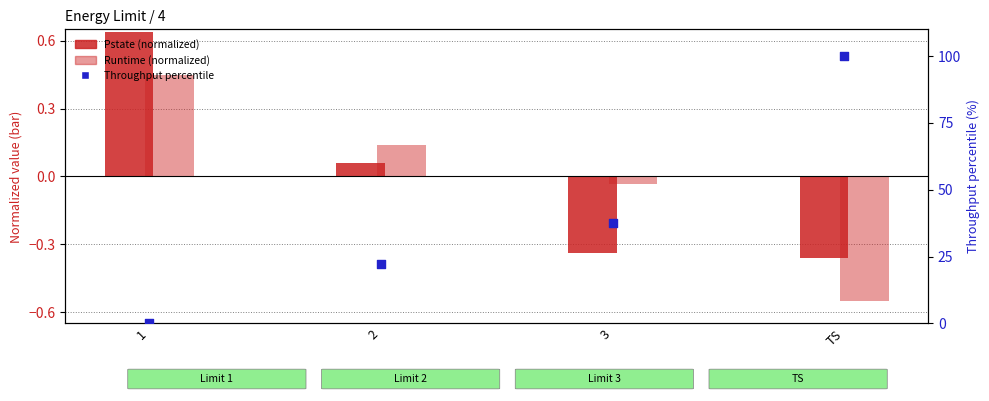

What are all the series names shown in the legend?

Pstate (normalized), Runtime (normalized), Throughput percentile